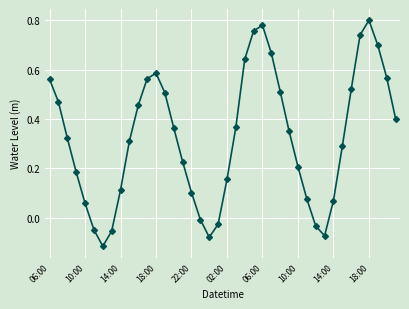

How many interior local peaks (higher than both neighbors) does the data have?

3